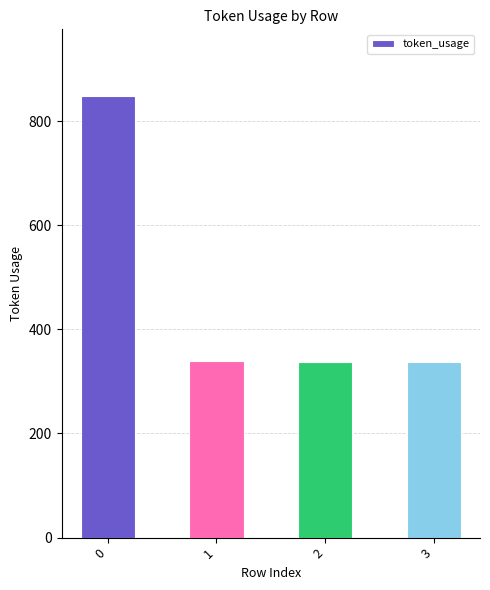

Approximately how many times larger is the value at 3 compared to 1?

1.0